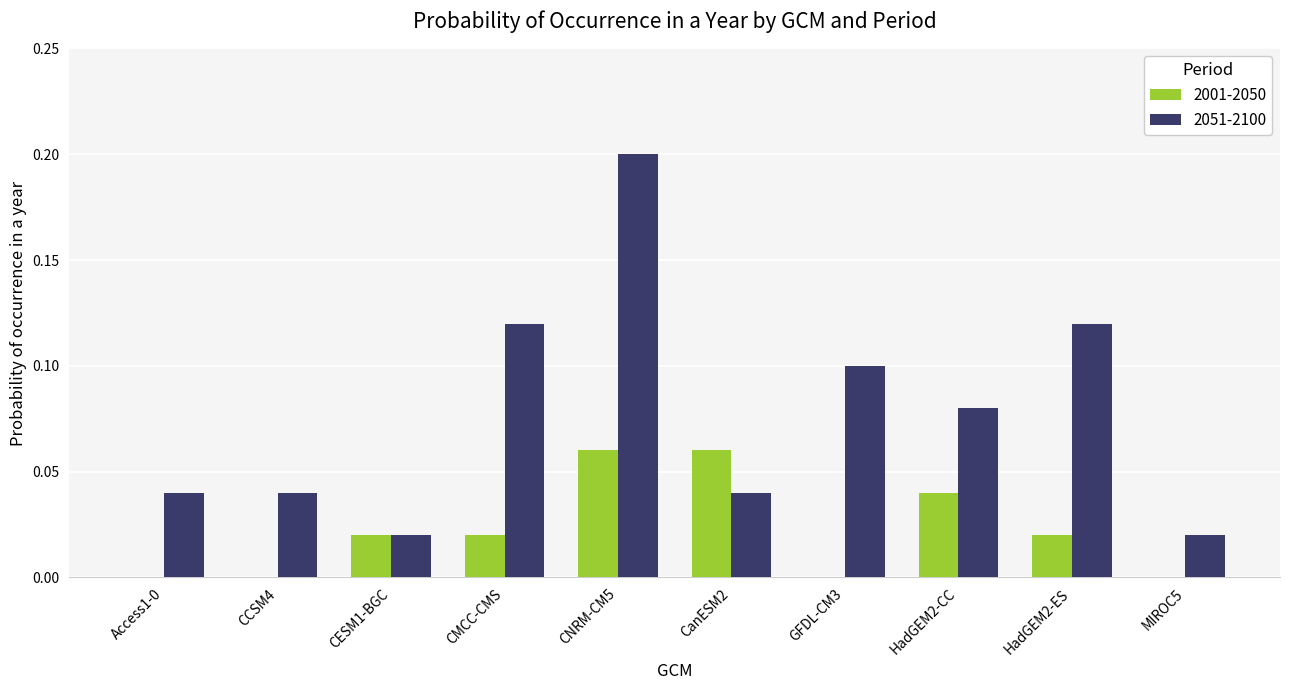

What is the sum of the 2051-2100 values at HadGEM2-ES and CCSM4?

0.2